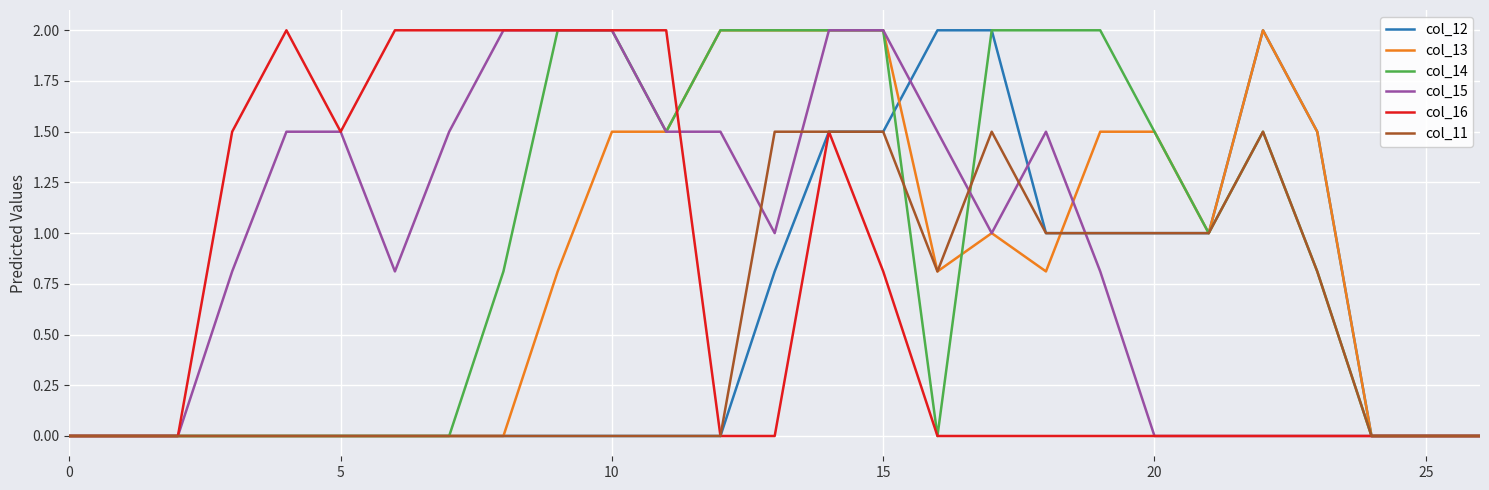

What is the highest value of the col_12 series?

2.0